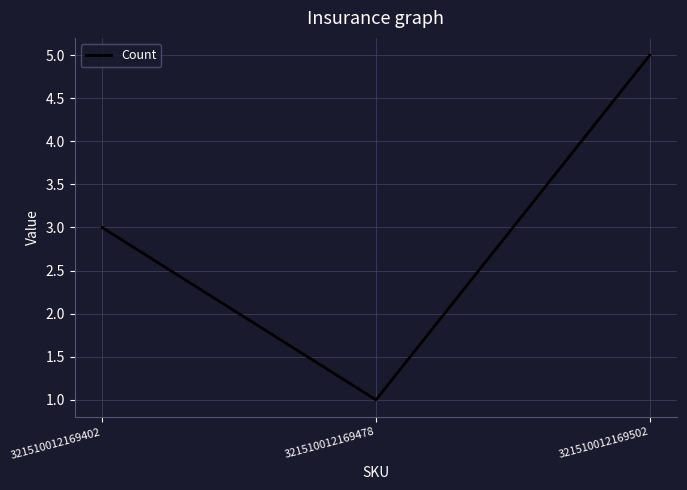

What is the change in value from 321510012169402 to 321510012169502?

+2